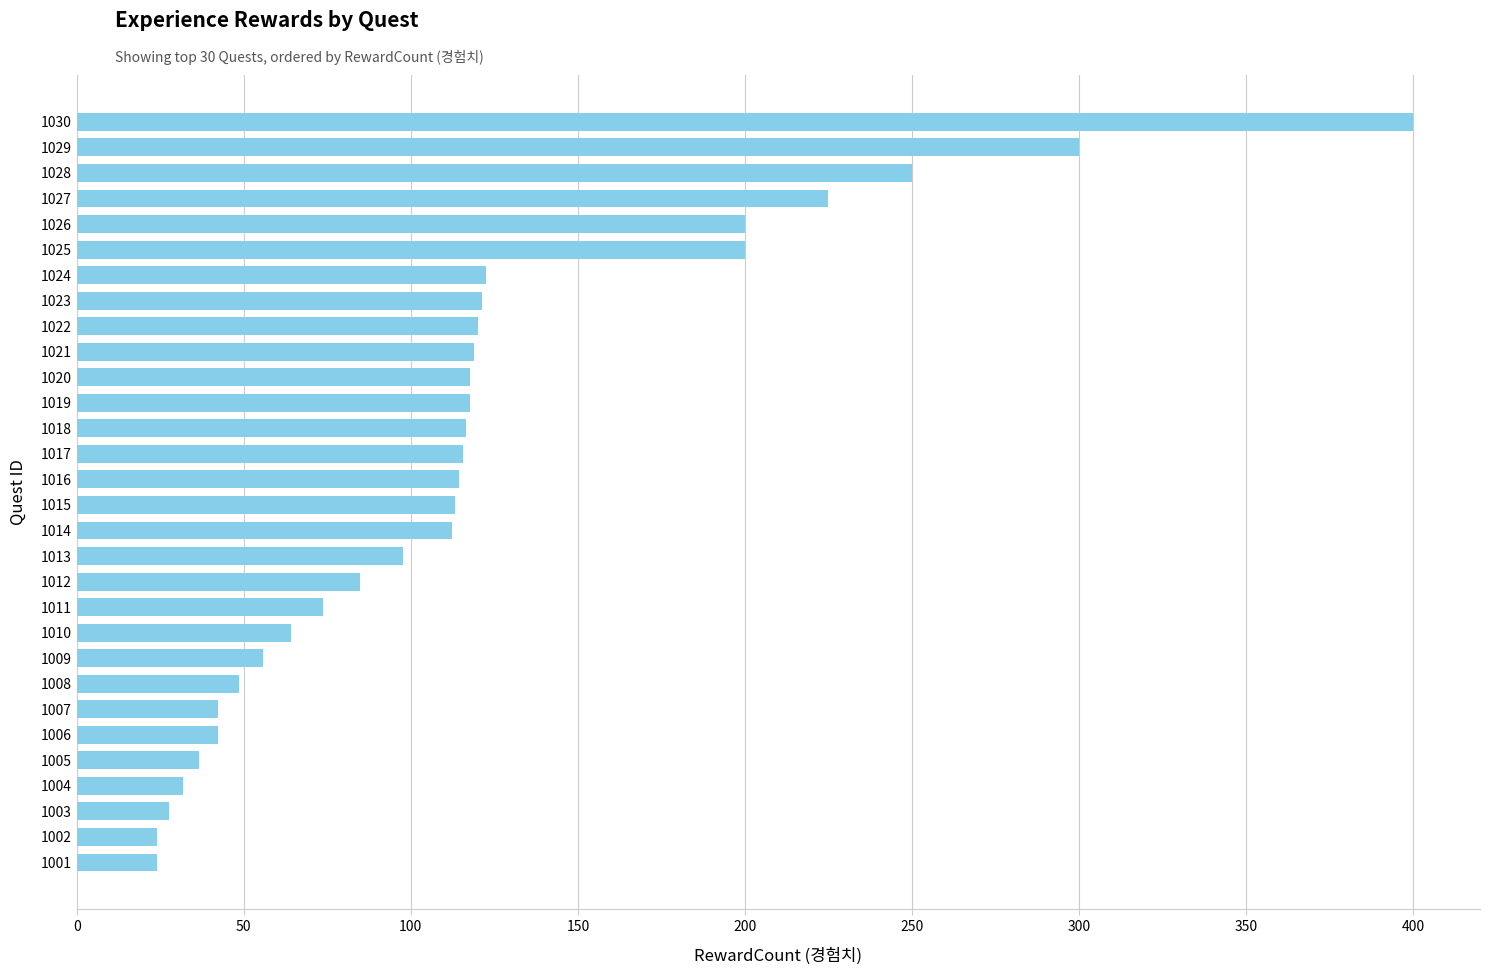

What is the value of the 2nd bar from the top?

300.0